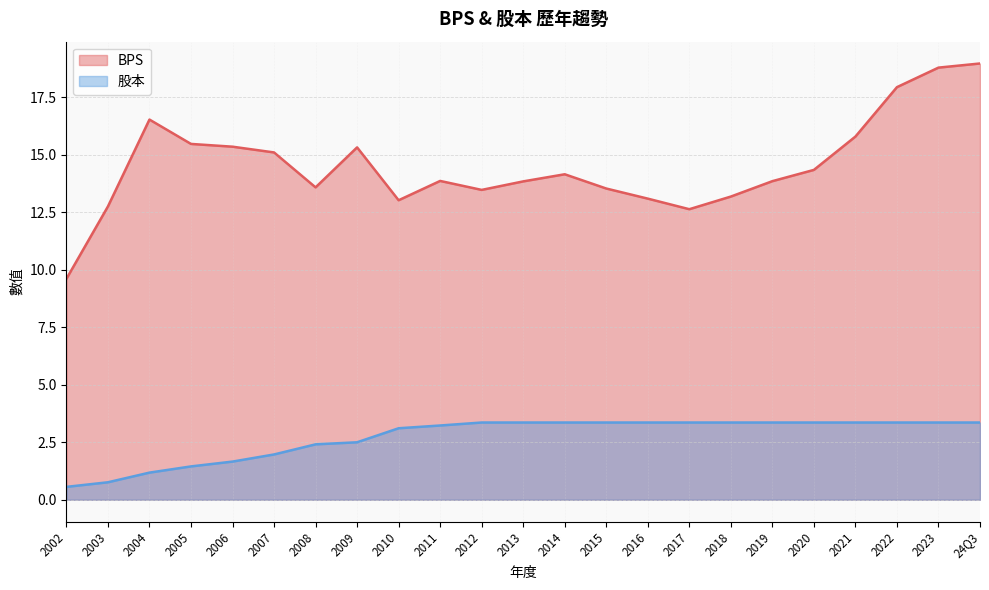

At how many categories does at least one series exceed 1?

23